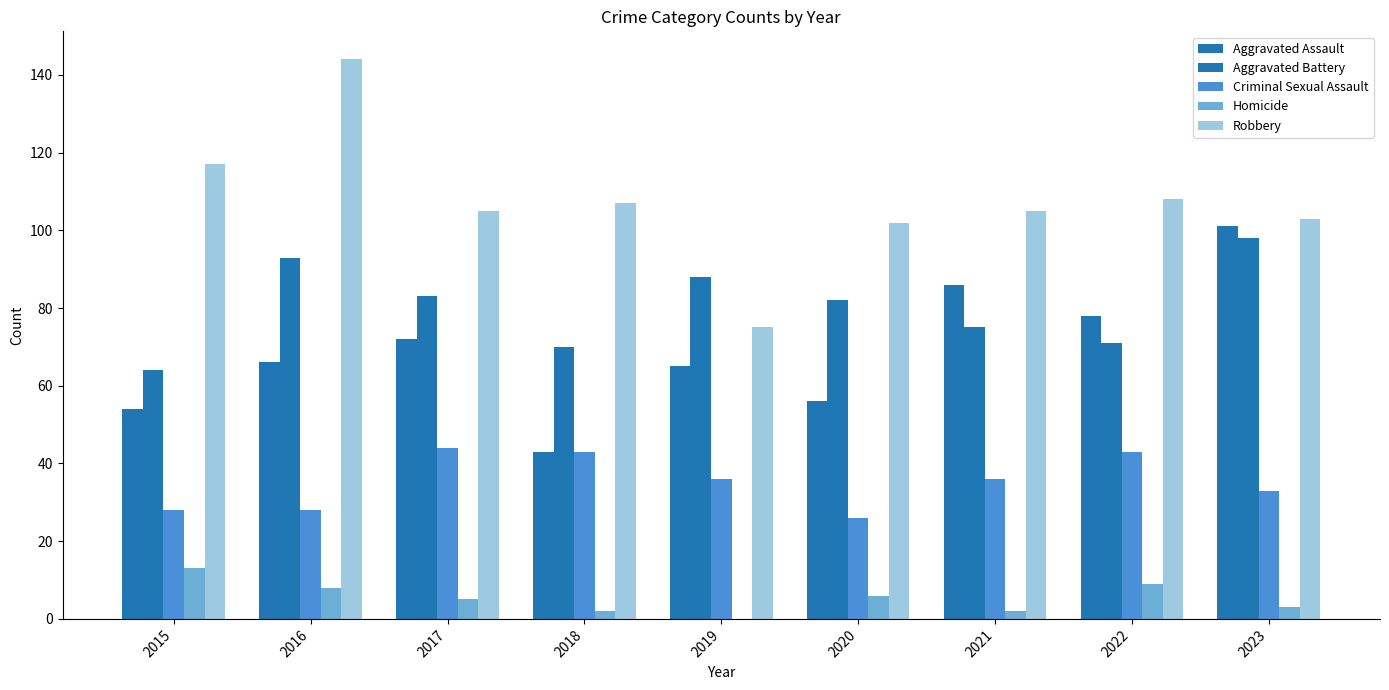

How many data points does each series have?

9